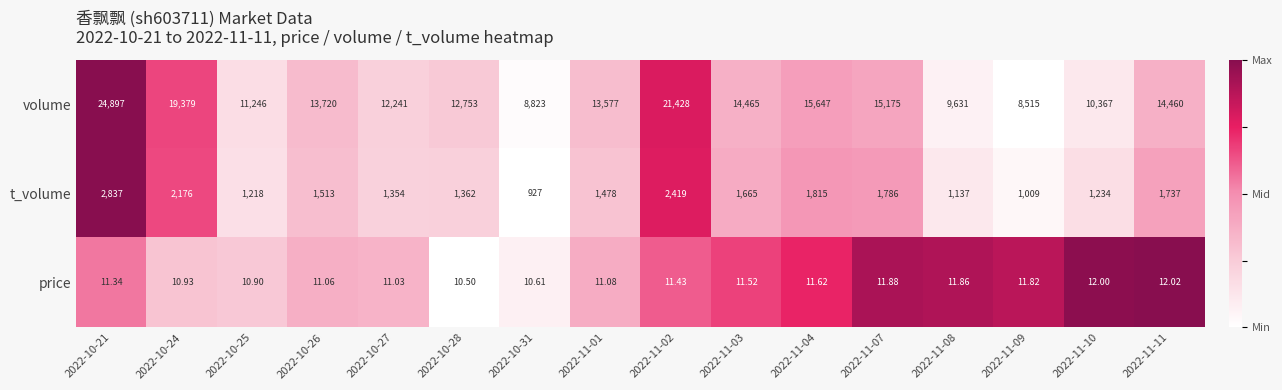

List the series in order of their peak value, lowest first.

price, t_volume, volume